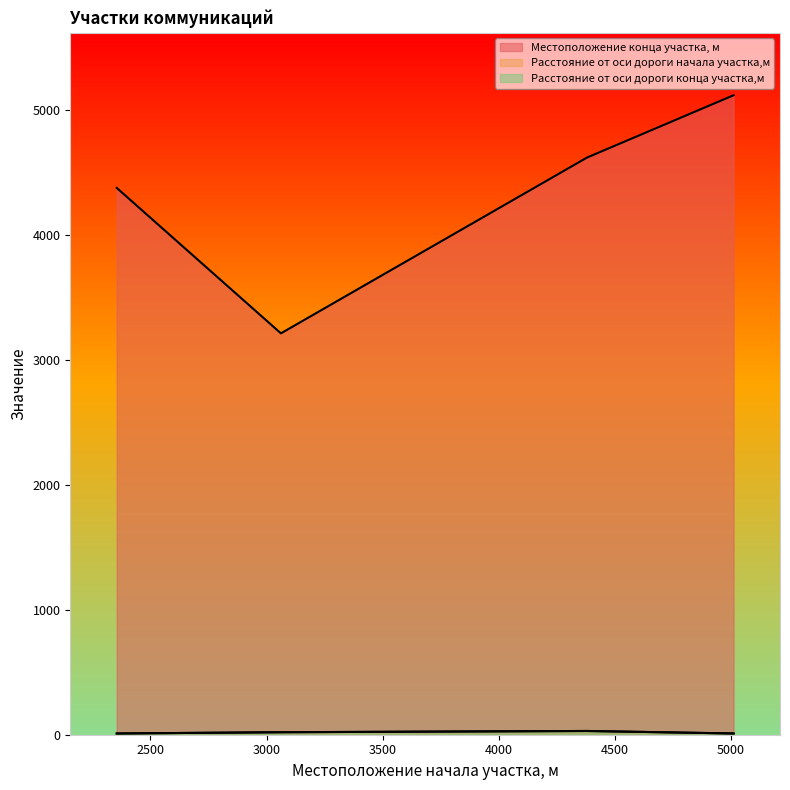

What is the difference between the second highest and minimum values in the Местоположение конца участка, м series?

1408